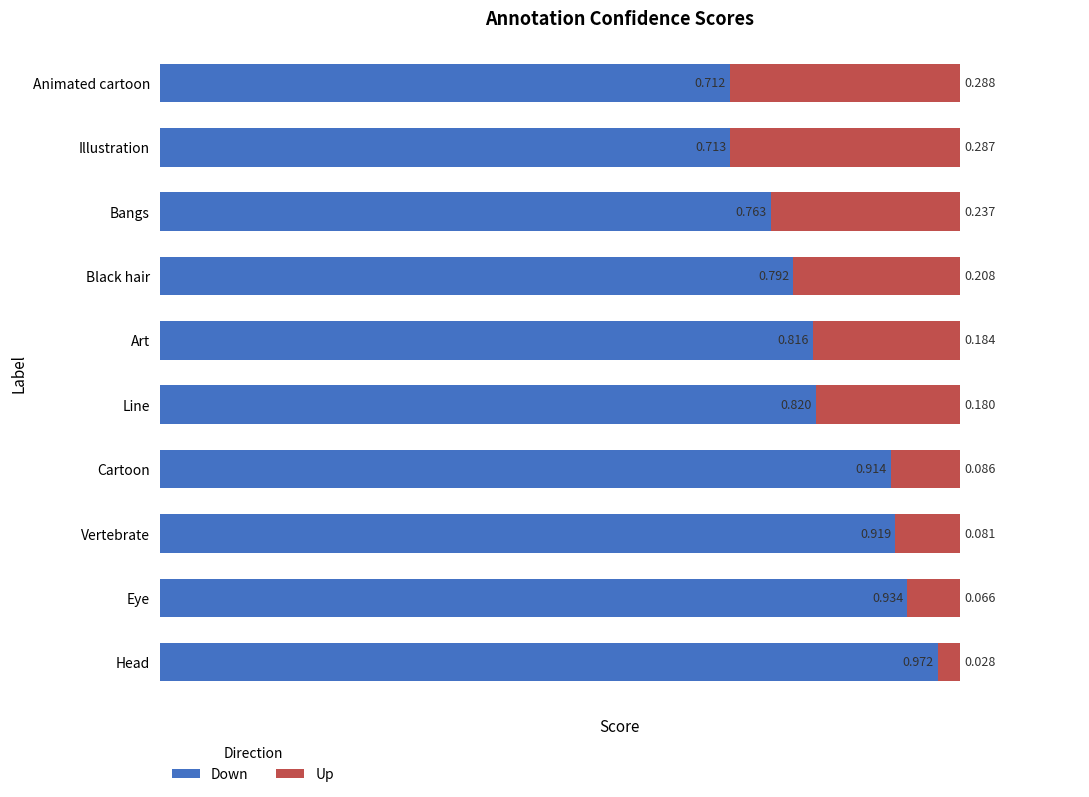

At which label does Down reach its minimum?

Animated cartoon